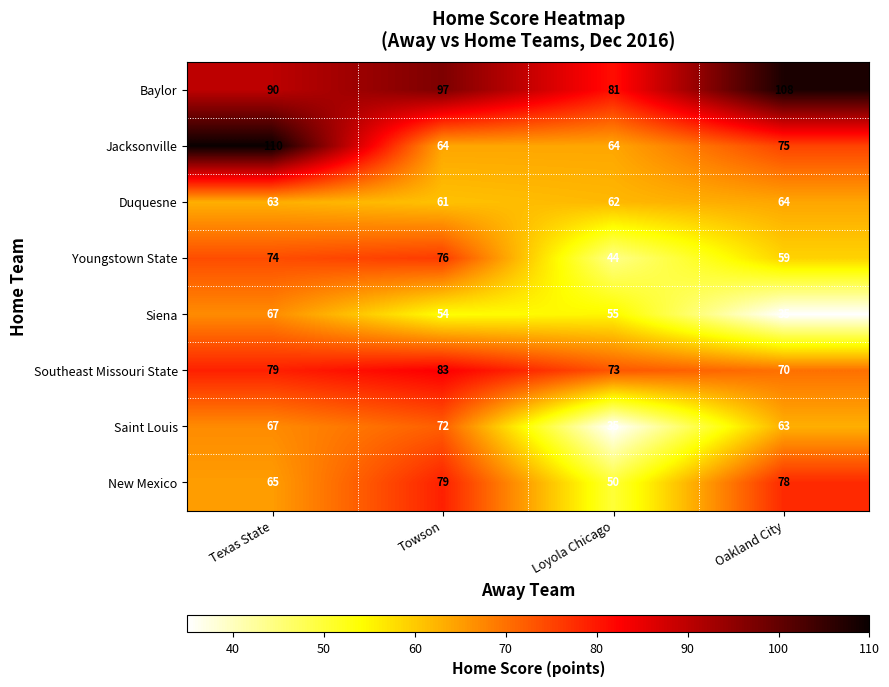

What is the average value of the Southeast Missouri State series?

76